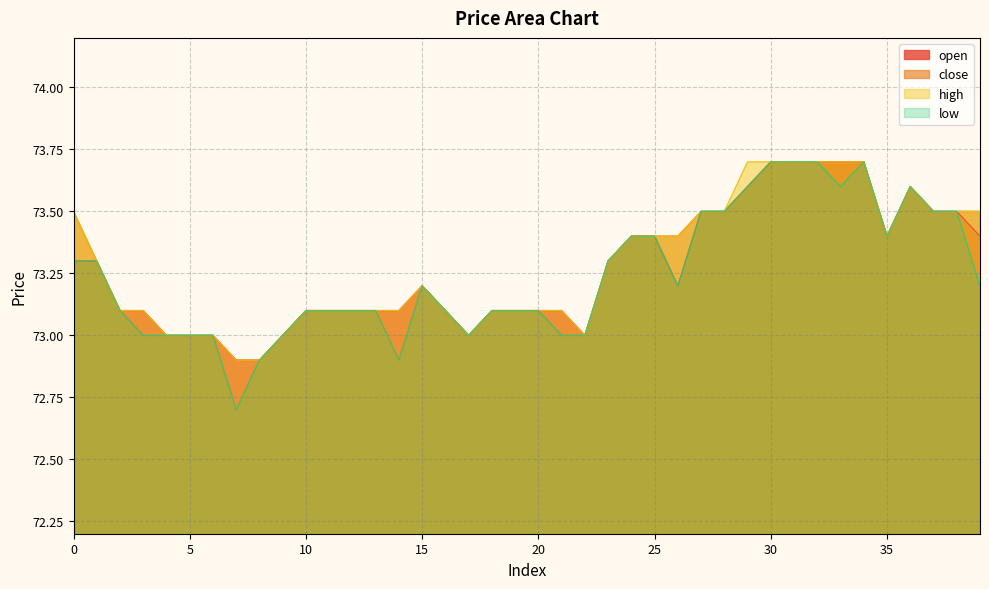

List the labels in order of low value, smallest first.

7, 8, 14, 3, 4, 5, 6, 9, 17, 21, 22, 2, 10, 11, 12, 13, 16, 18, 19, 20, 15, 26, 39, 0, 1, 23, 24, 25, 35, 27, 28, 37, 38, 29, 33, 36, 30, 31, 32, 34